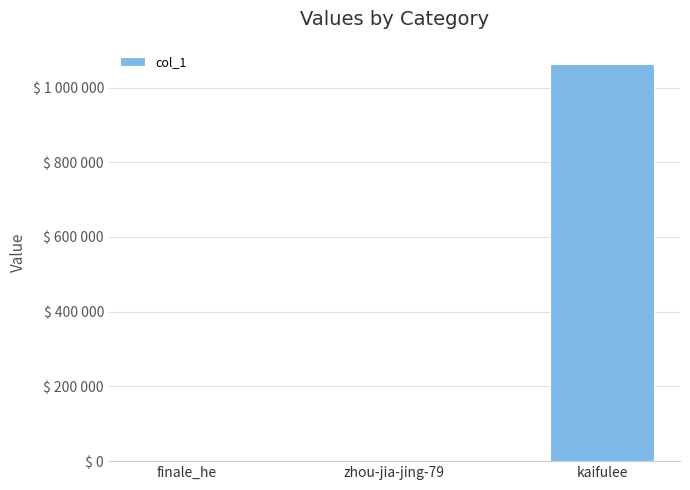

What is the sum of the values at kaifulee and finale_he?

1062294